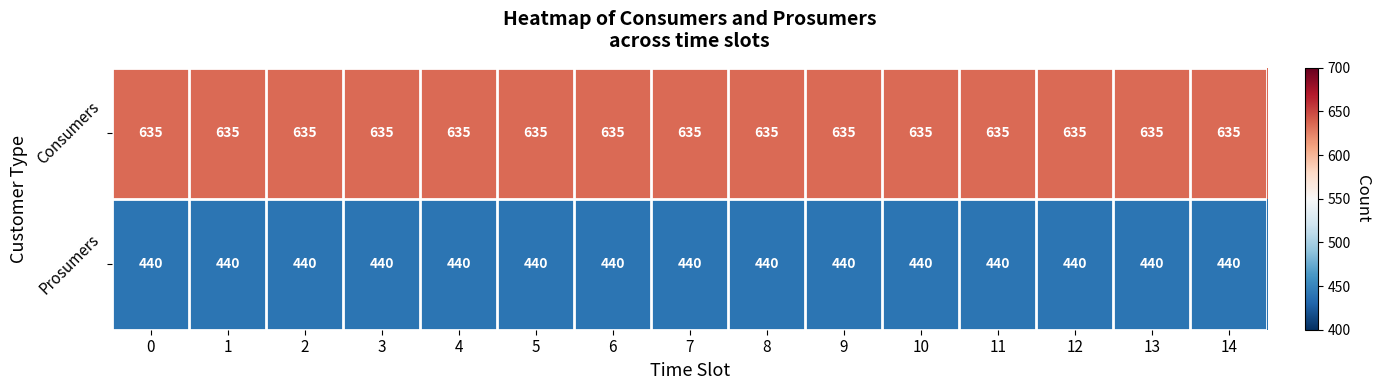

What is the approximate value of Prosumers at 14?

440